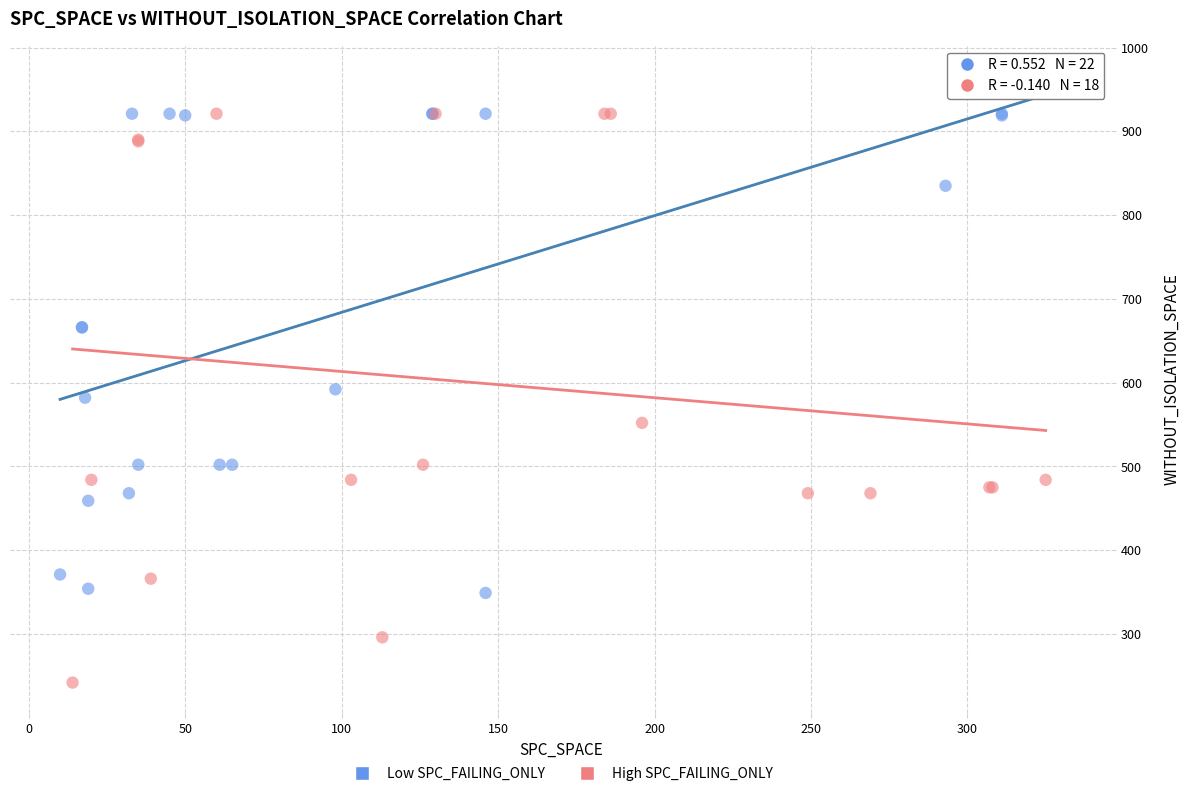

Which series contains the highest Y value?

Low SPC_FAILING_ONLY